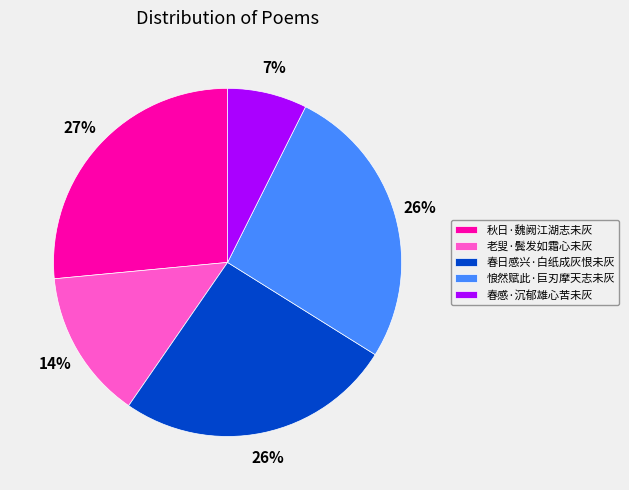

To the nearest percent, what is the combined percentage of 老叟·鬓发如霜心未灰 and 春日感兴·白纸成灰恨未灰?

40%